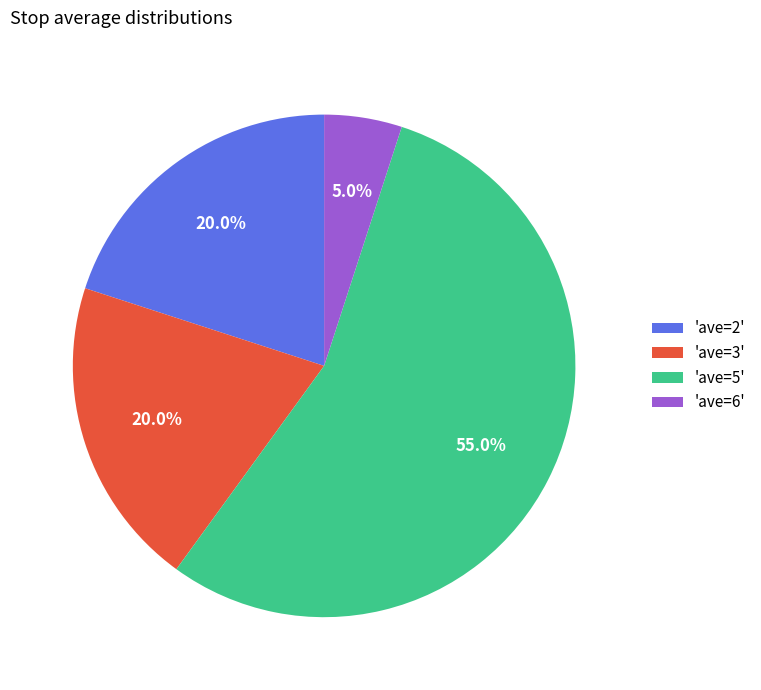

Which slice is the smallest?

'ave=6'